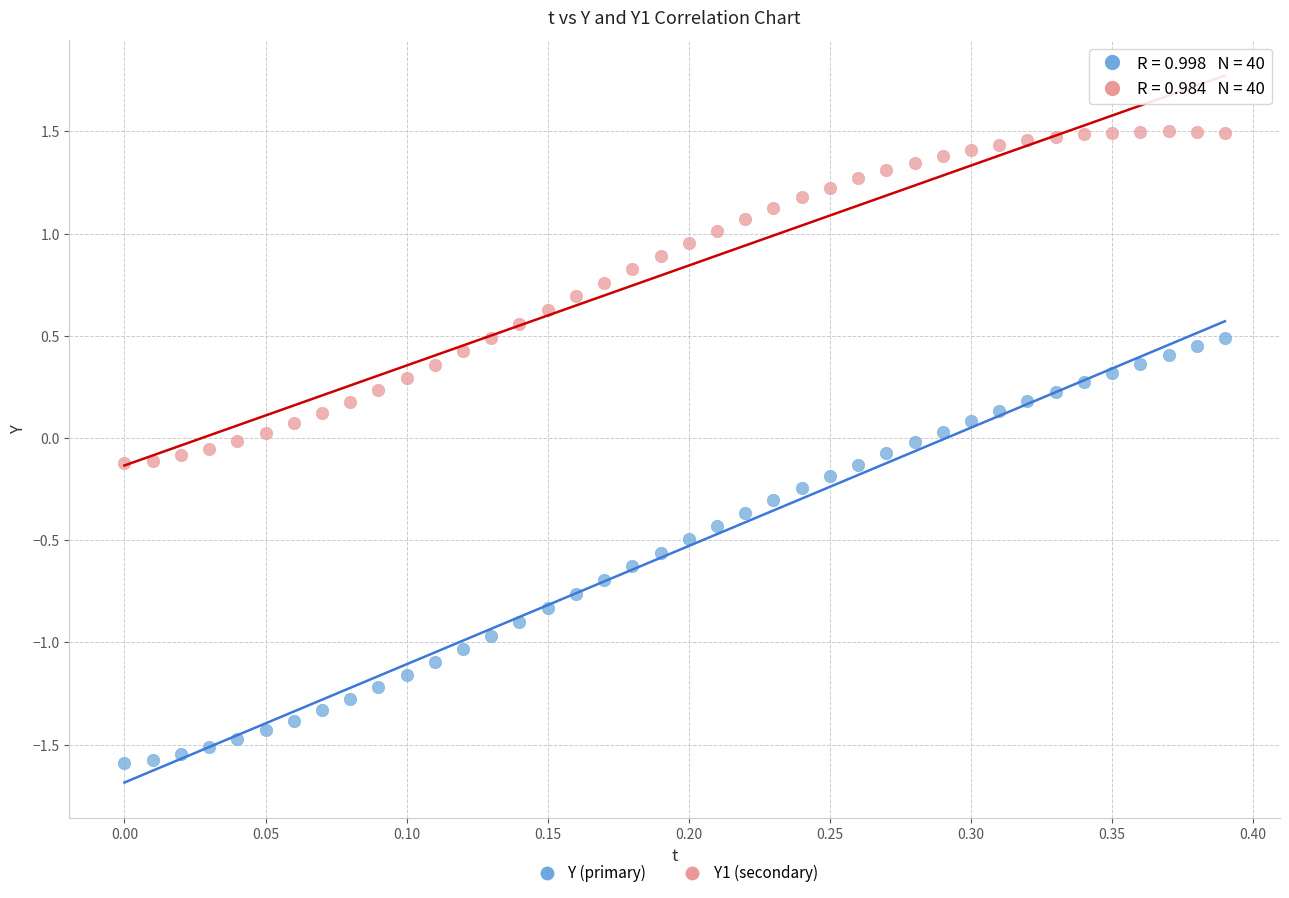

Which series reaches the minimum Y coordinate?

Y (primary)